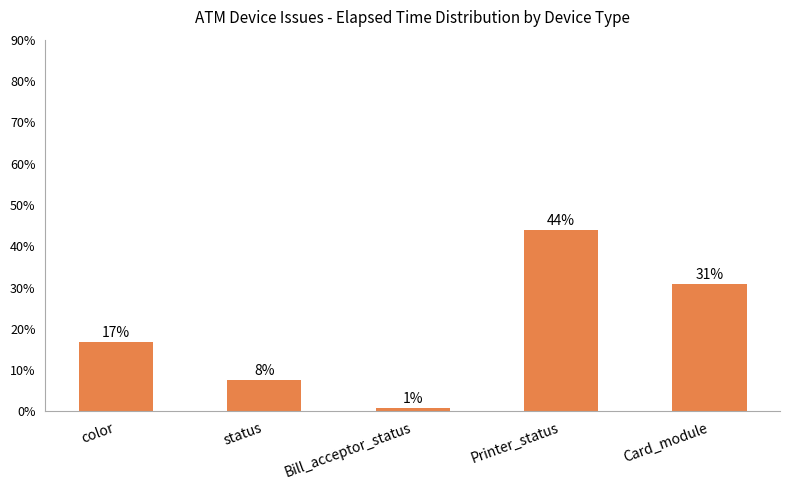

What is the value of the 1st bar from the left?

16.9